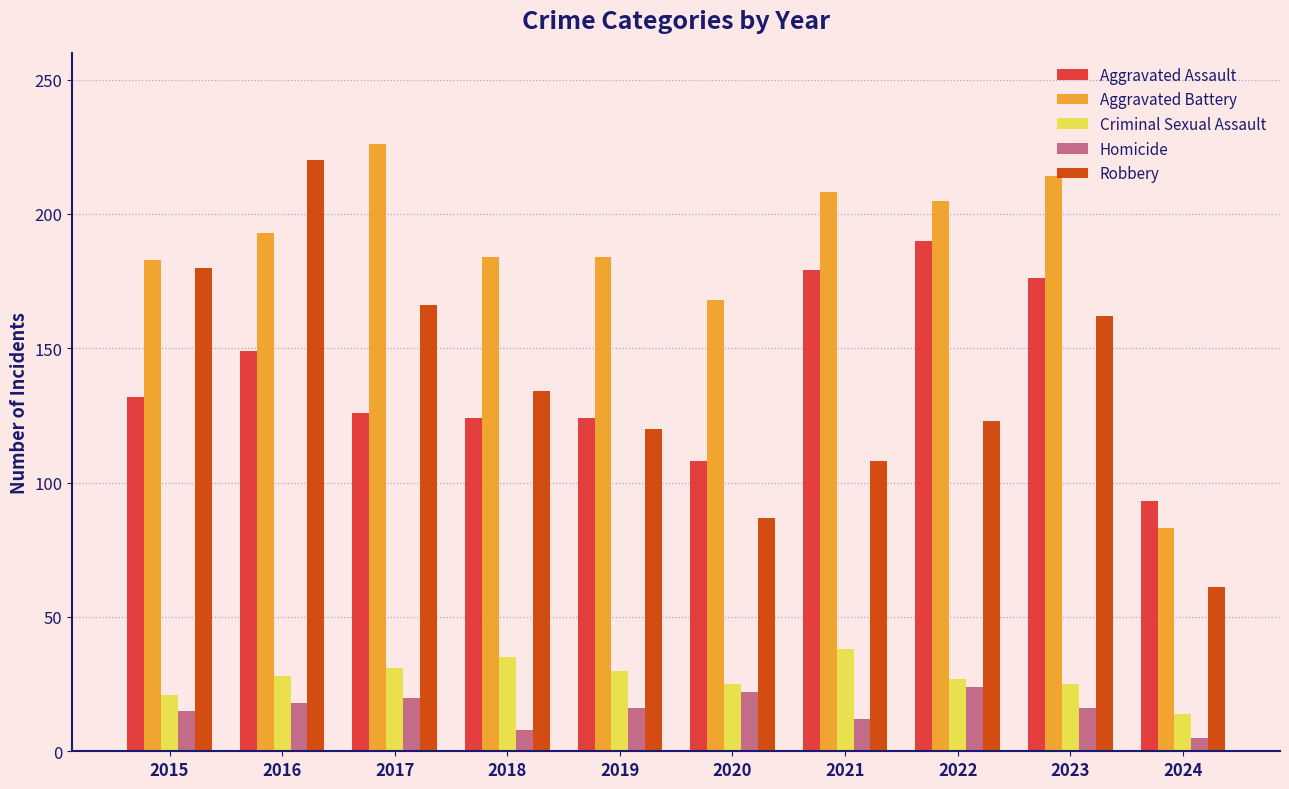

How many bars are there in each group?

5